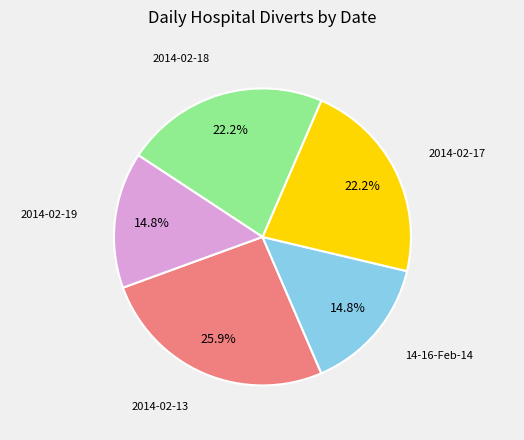

Which slice is the largest?

2014-02-13